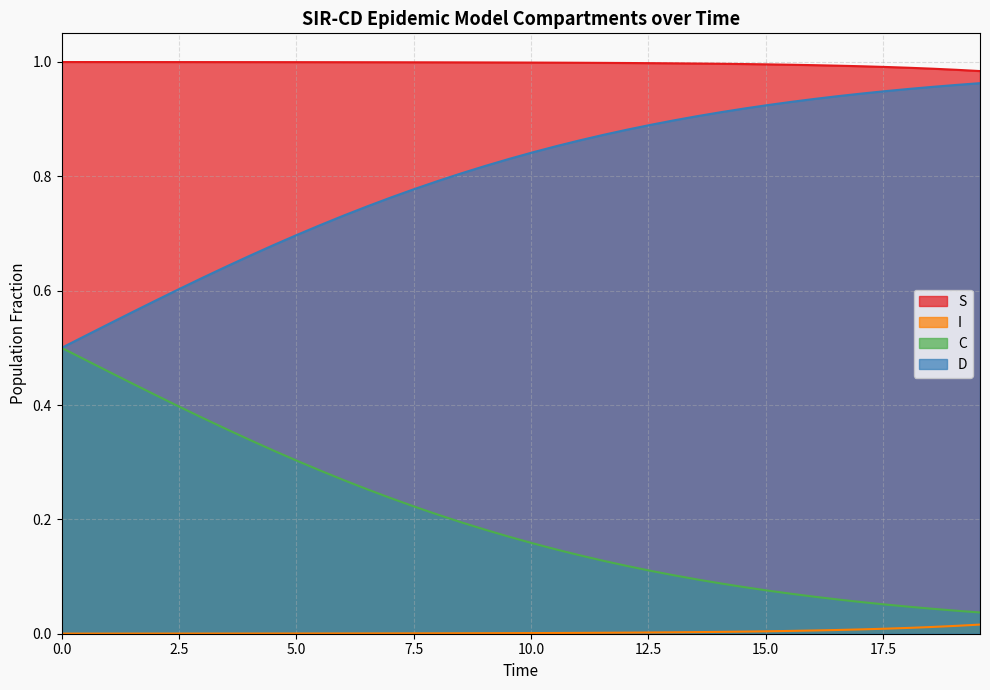

True or false: S and D cross at least once.

False